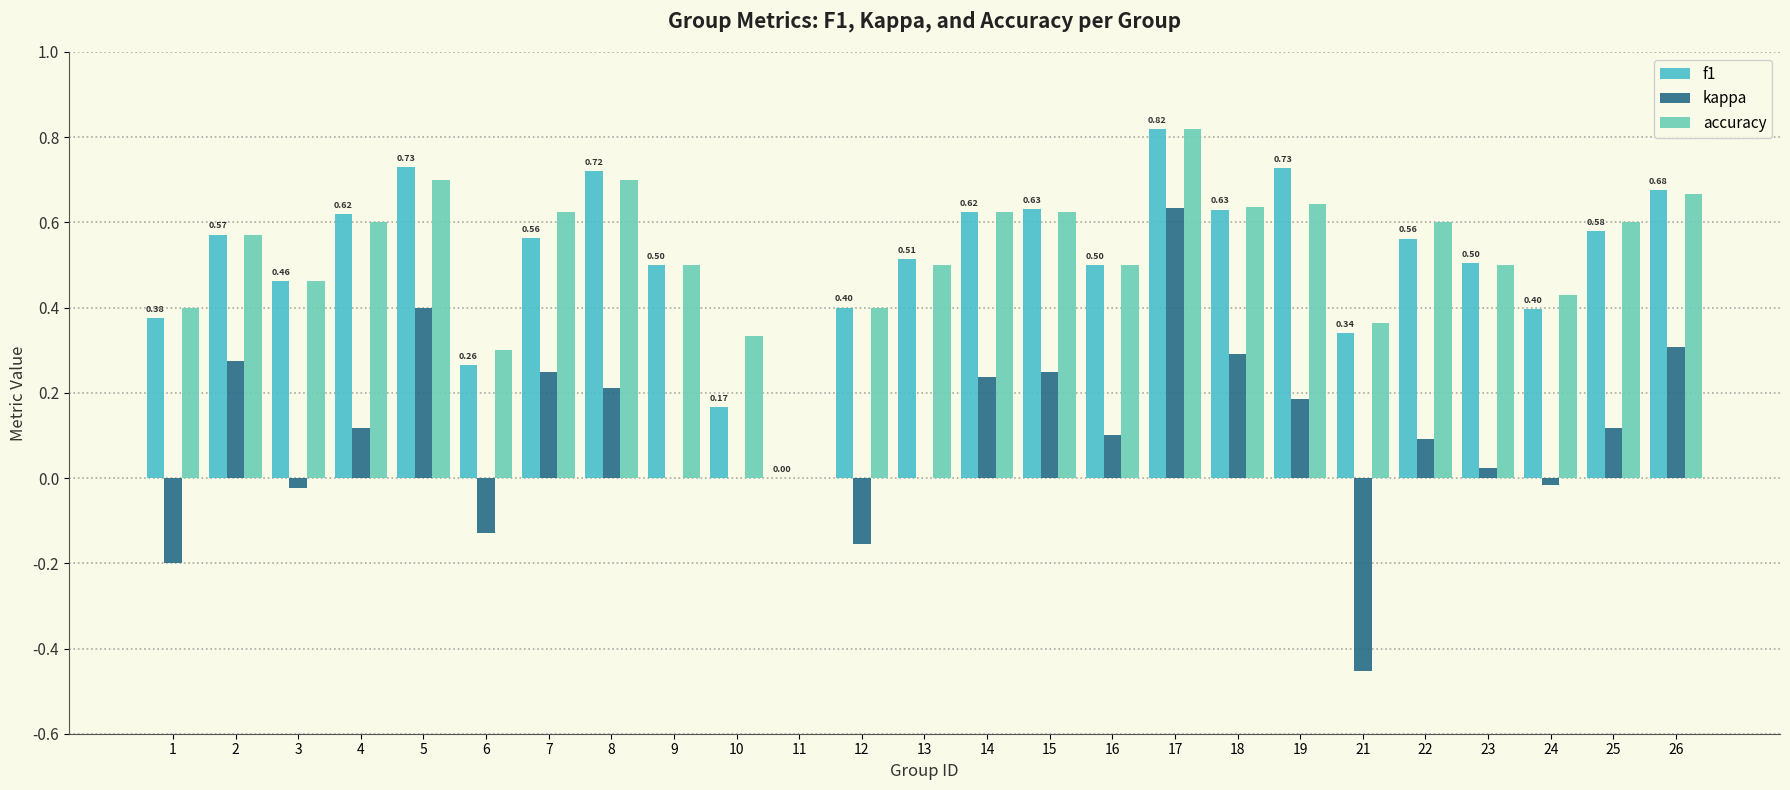

How many distinct data groups are displayed?

3